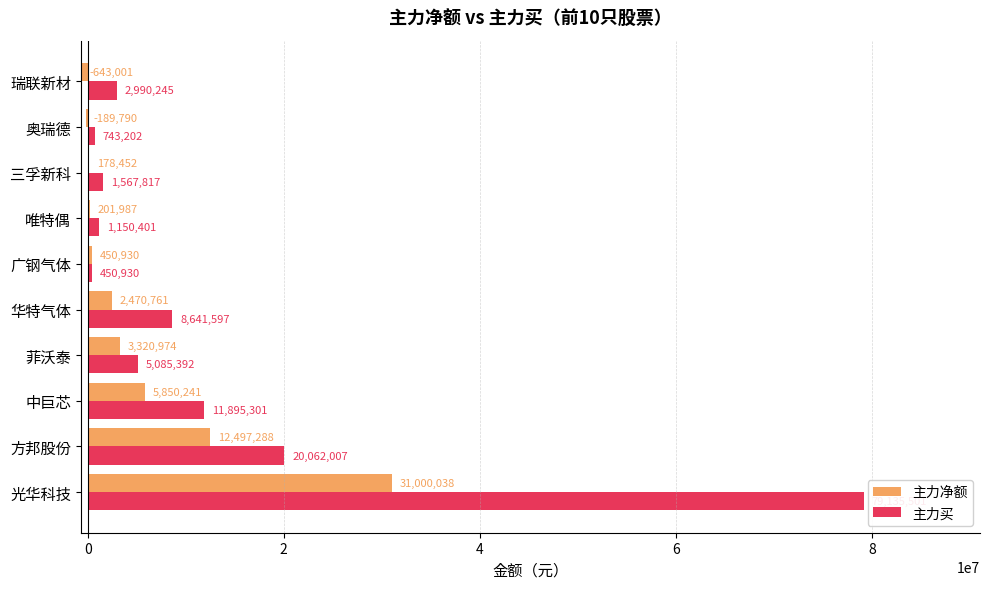

What is the sum of the 主力净额 values at 中巨芯 and 瑞联新材?

5207240